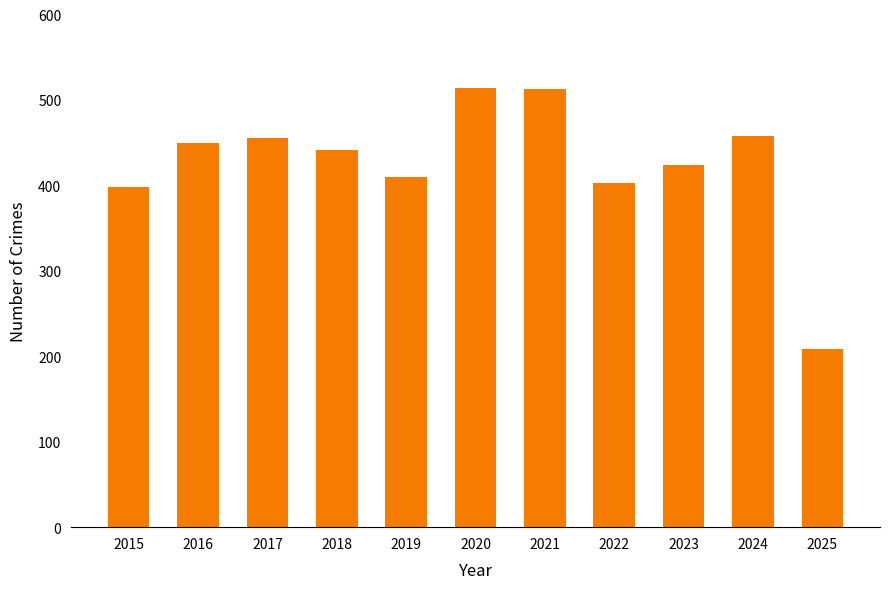

Is it true that the value at 2025 is 109?

False